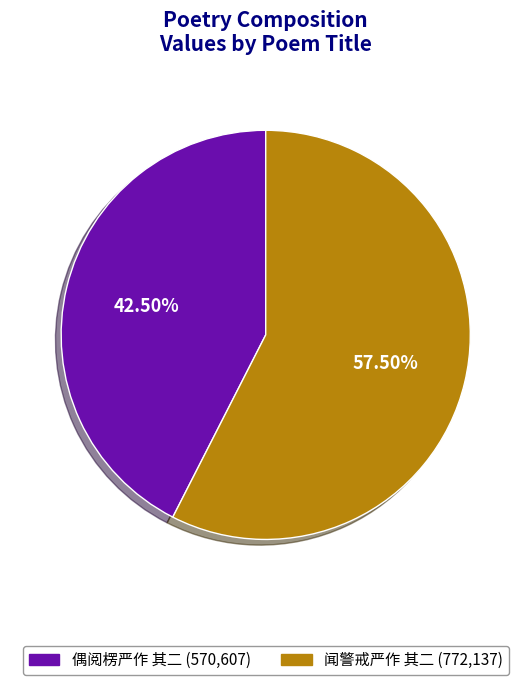

What is the majority slice?

闻警戒严作 其二